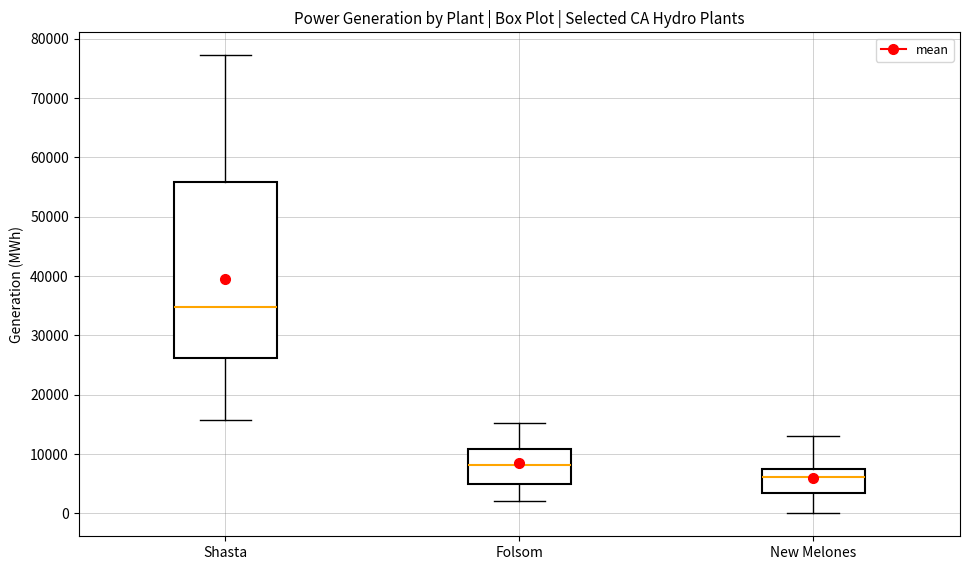

Which box has the highest median line?

Shasta